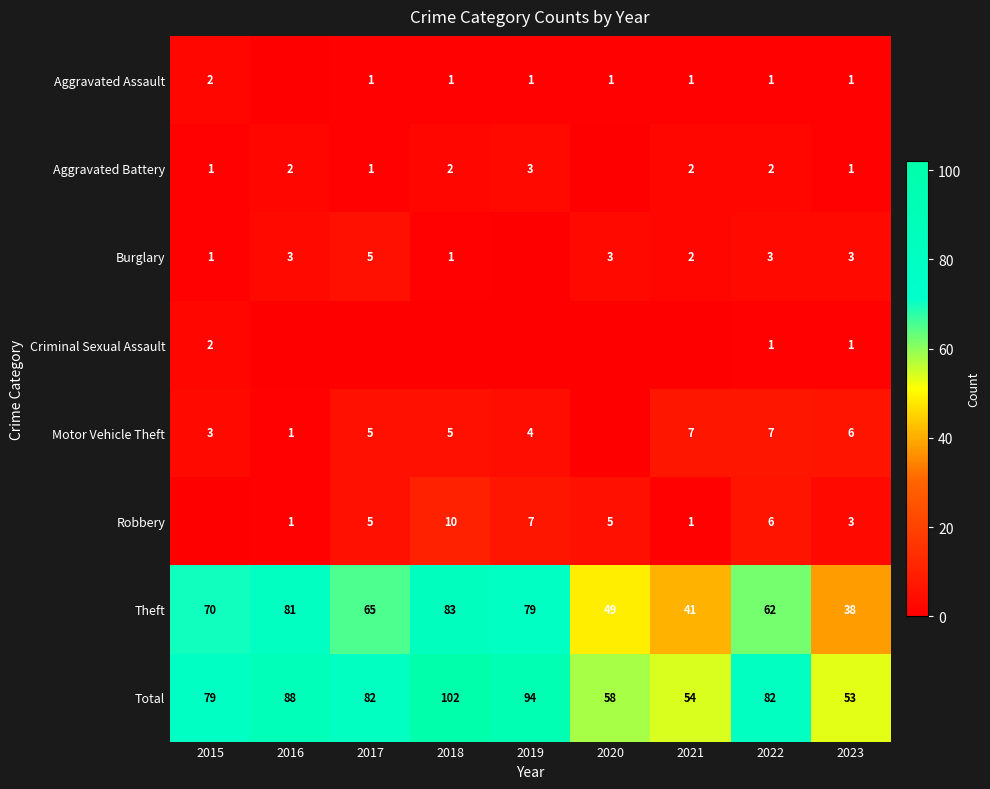

What is the difference between the Theft values at 2021 and 2015?

29